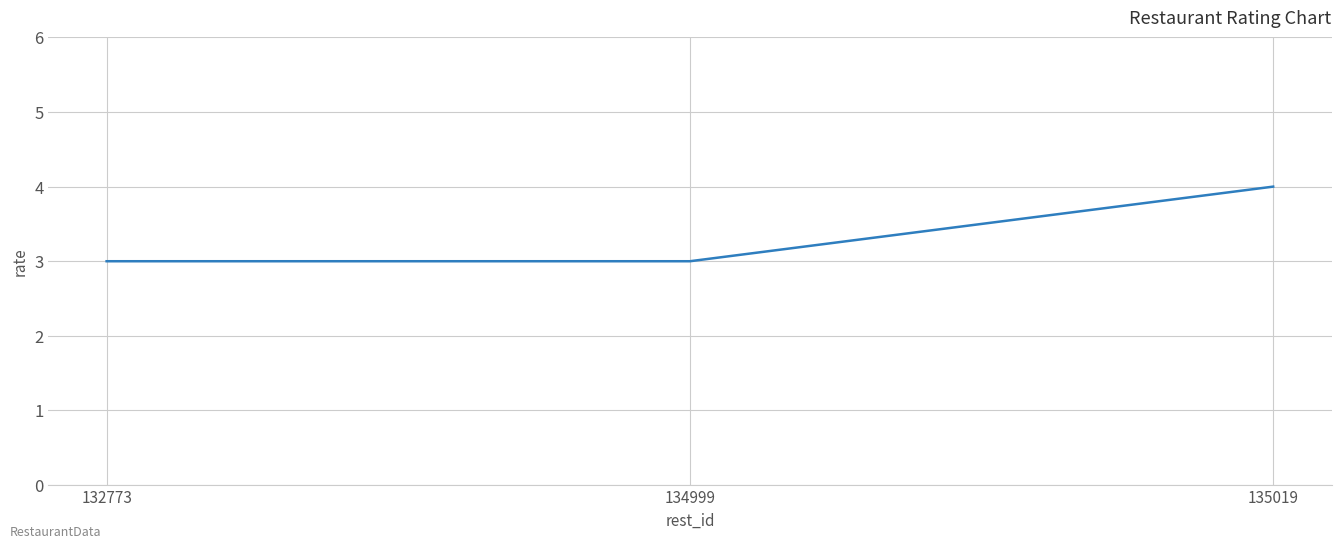

What is the approximate value at 135019?

4